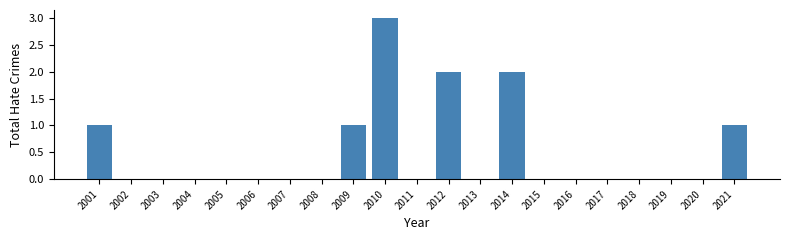

Reading left to right, list all the values displayed in this chart.

2001=1	2002=0	2003=0	2004=0	2005=0	2006=0	2007=0	2008=0	2009=1	2010=3	2011=0	2012=2	2013=0	2014=2	2015=0	2016=0	2017=0	2018=0	2019=0	2020=0	2021=1